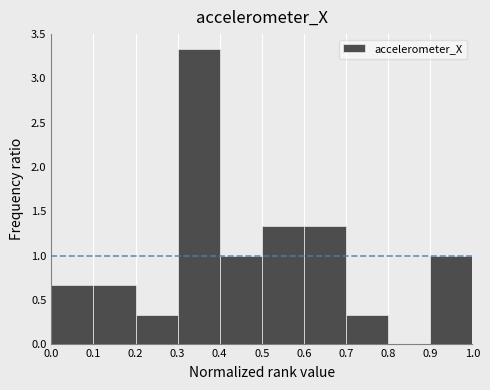

Reading left to right, transcribe this chart: for each bar, give the range it covers on the x-axis and its height. The values are not printed on the chart, so give them approximately, as read against the axis.

0.0 to 0.1: 0.65
0.1 to 0.2: 0.65
0.2 to 0.3: 0.35
0.3 to 0.4: 3.35
0.4 to 0.5: 1.00
0.5 to 0.6: 1.35
0.6 to 0.7: 1.35
0.7 to 0.8: 0.35
0.8 to 0.9: 0
0.9 to 1.0: 1.00